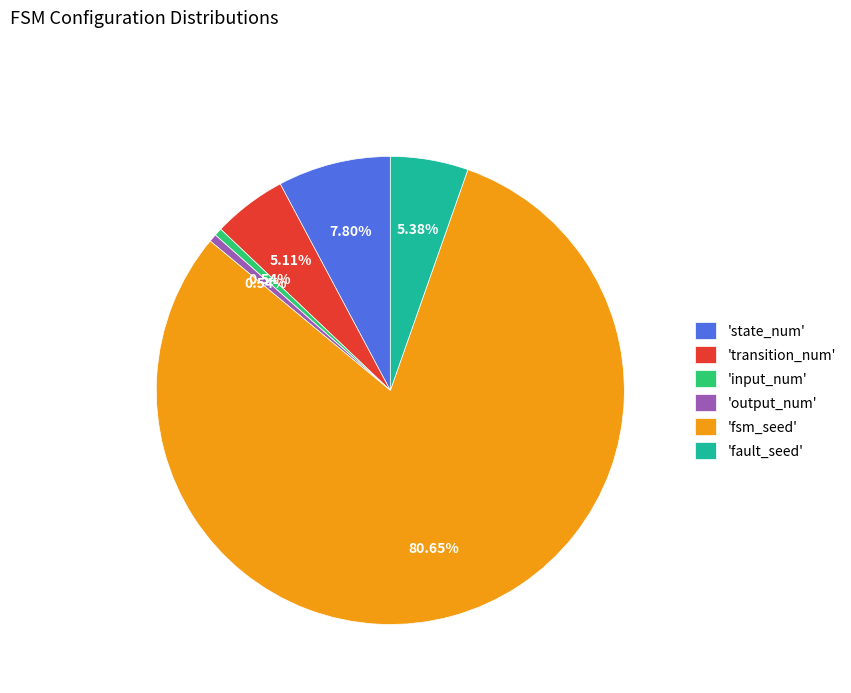

Which slice represents more than half of the pie?

'fsm_seed'